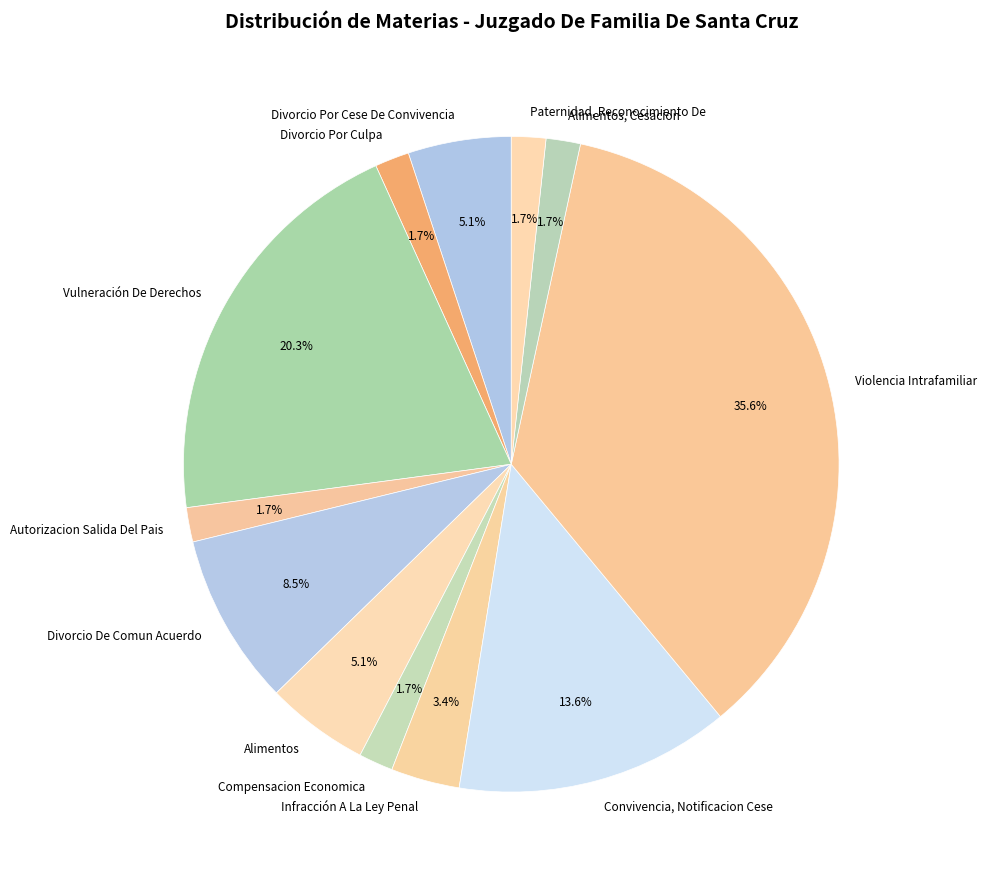

How many segments does this pie chart have?

12